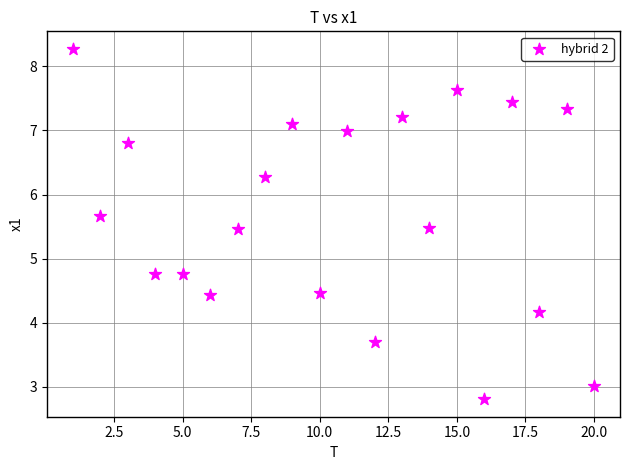

What is the range of Y values (max minus min)?

5.5